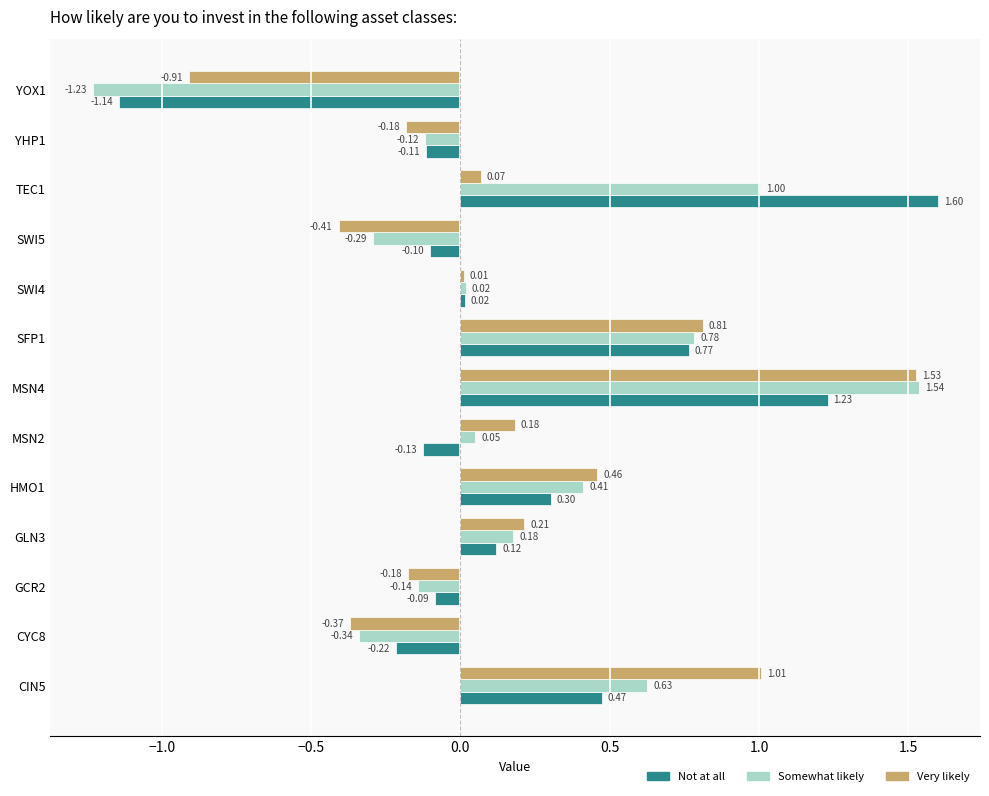

Which series changed the most between MSN2 and TEC1?

Not at all